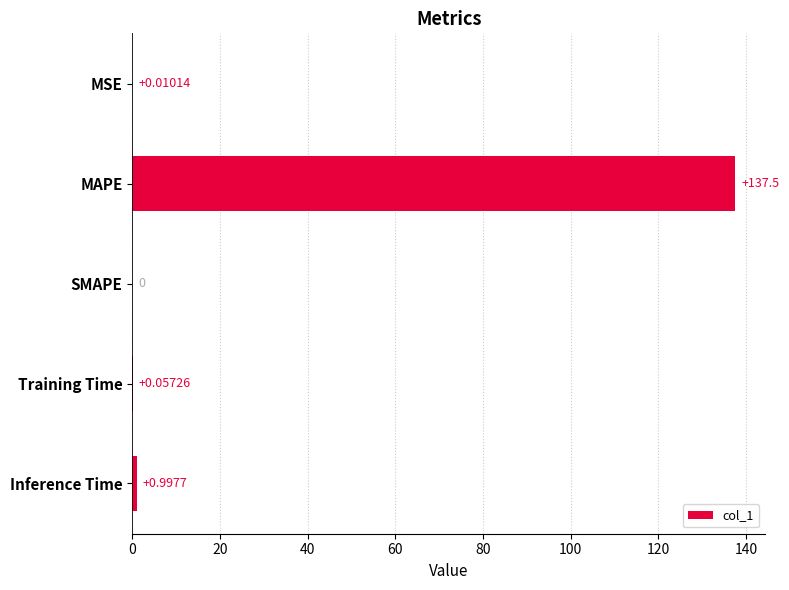

What is the sum of the values at Inference Time and Training Time?

1.1